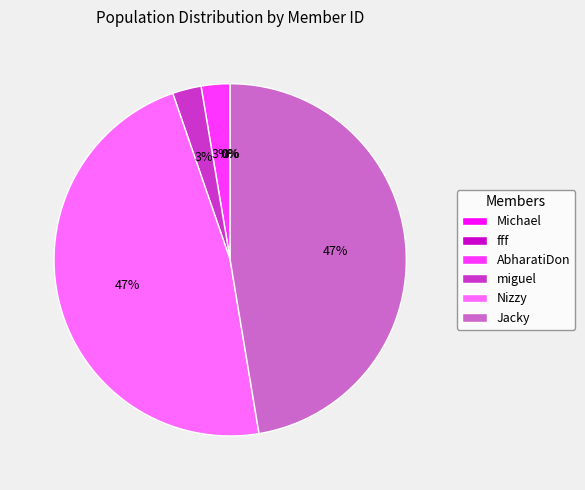

True or false: Nizzy accounts for 47% of the total.

True